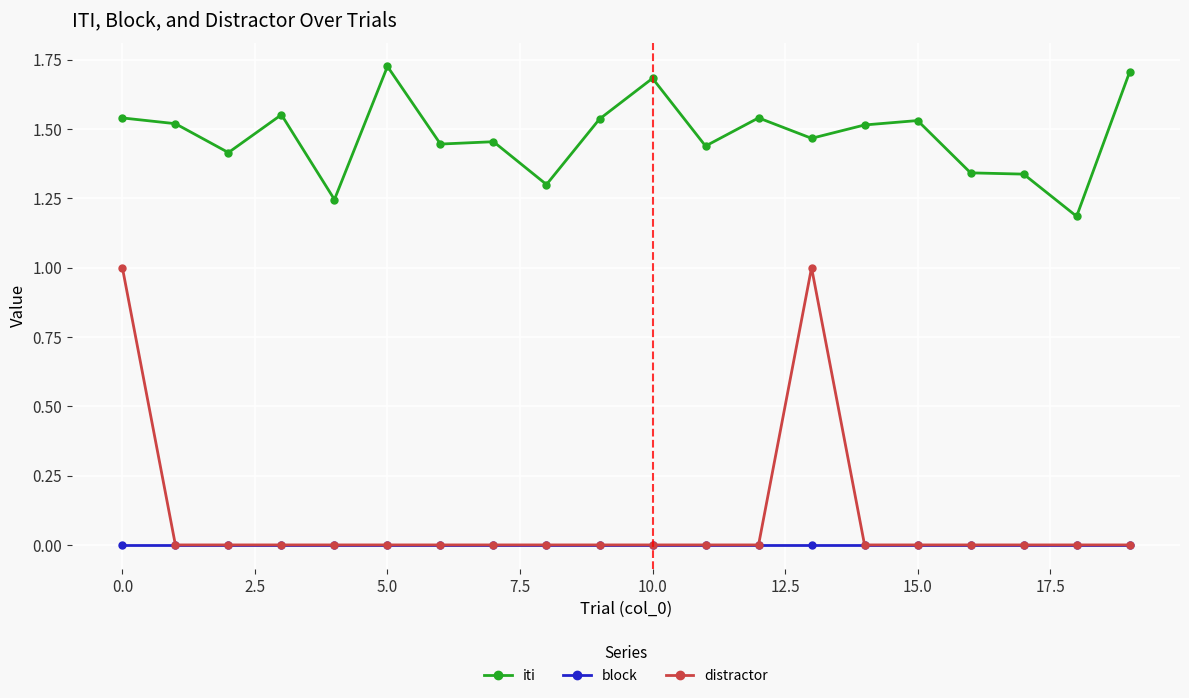

Which series has the largest range (max minus min)?

distractor